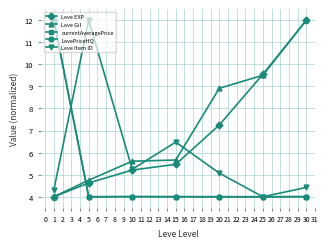

Does the chart display data point markers on the line(s)?

Yes